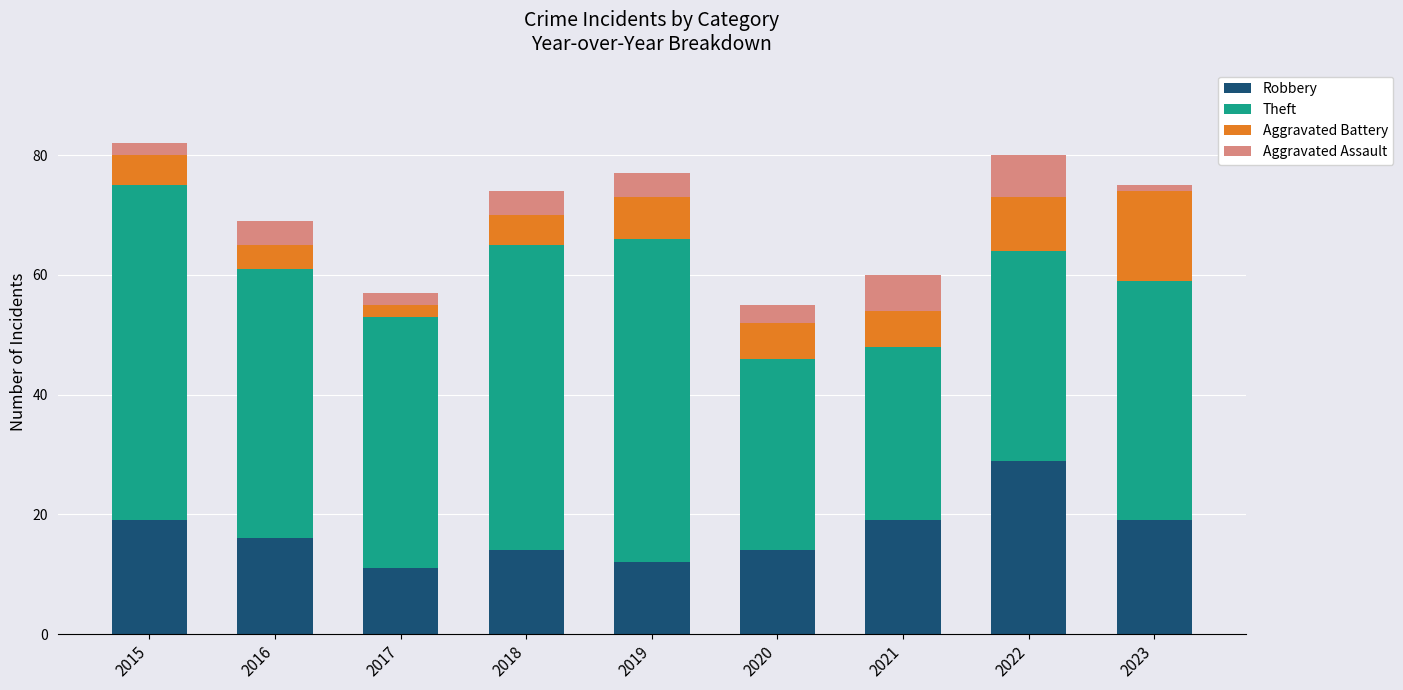

What is the total value across all series at 2017?

57